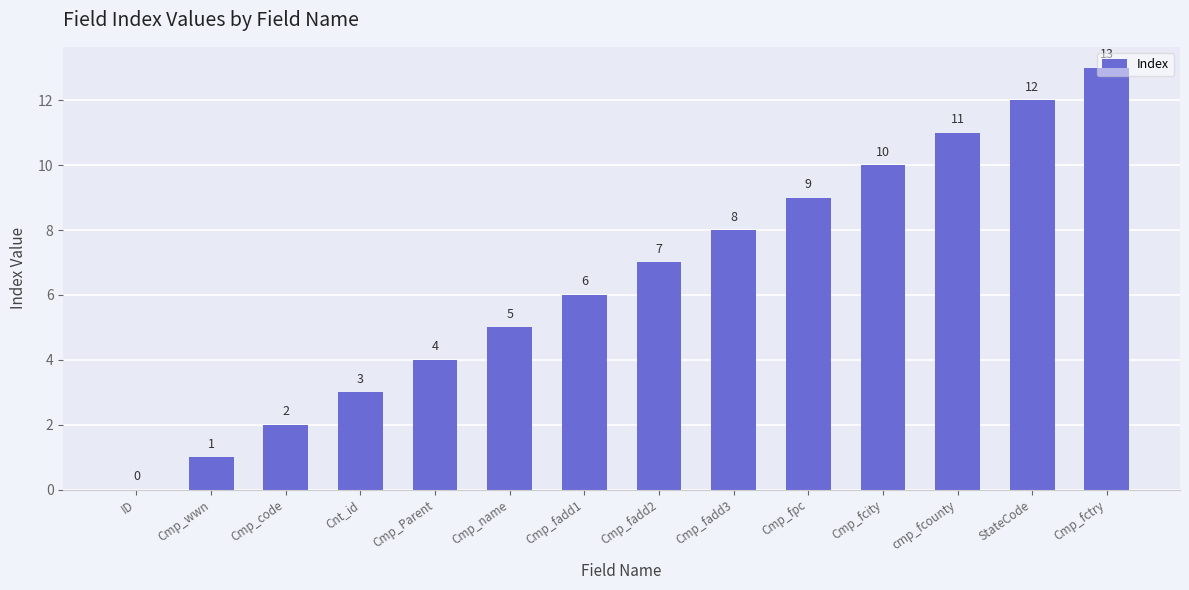

What is the greatest value displayed?

13